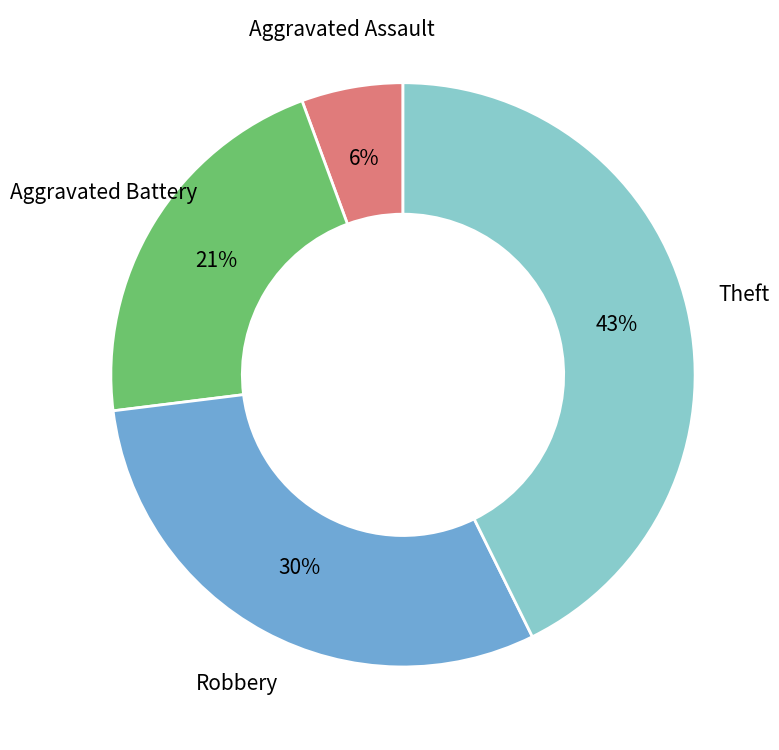

To the nearest percent, what is the average slice percentage?

25%